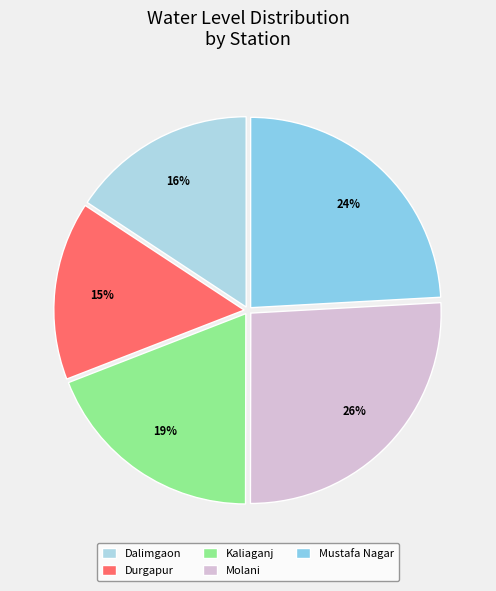

Does Molani account for over 50% of the chart?

No